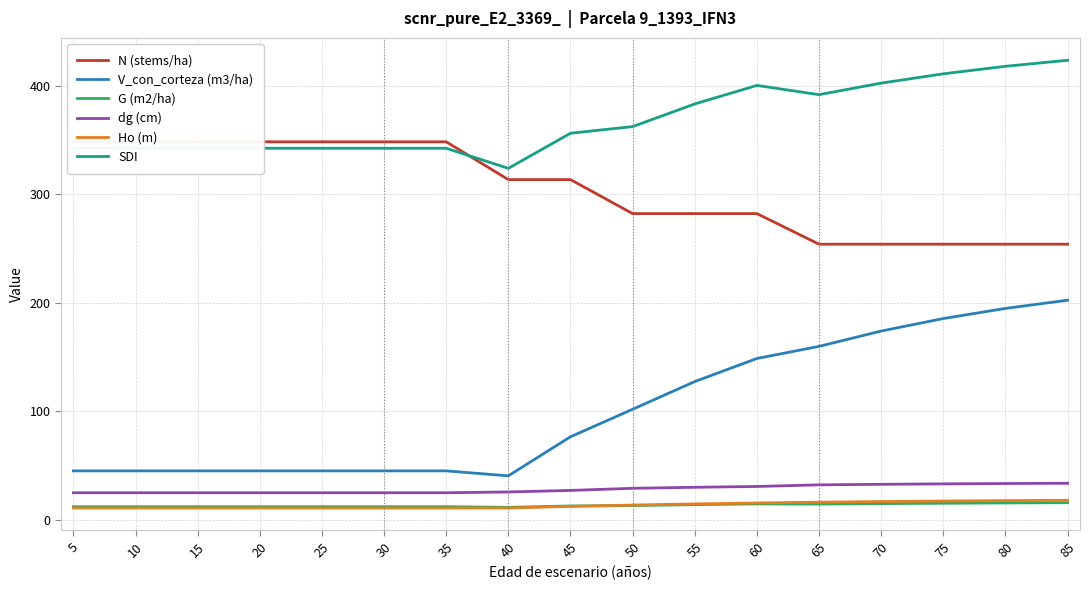

What is the value of the N (stems/ha) point at the 6th from the left?

348.2